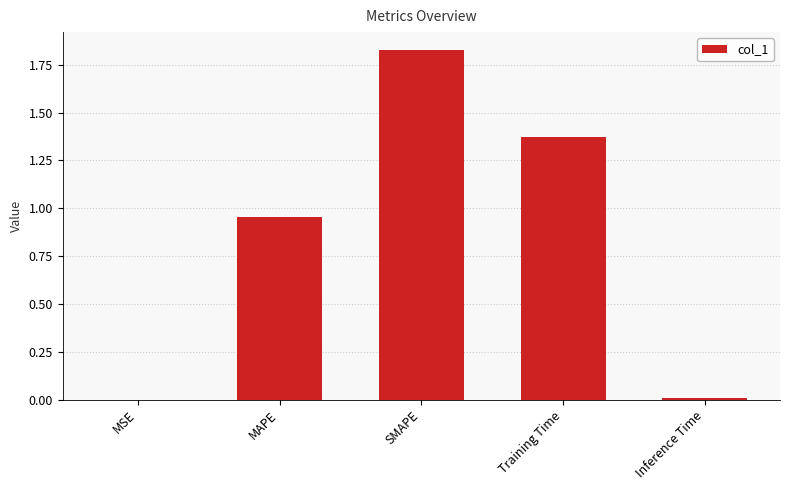

The value at Inference Time is 0.0. True or false?

True